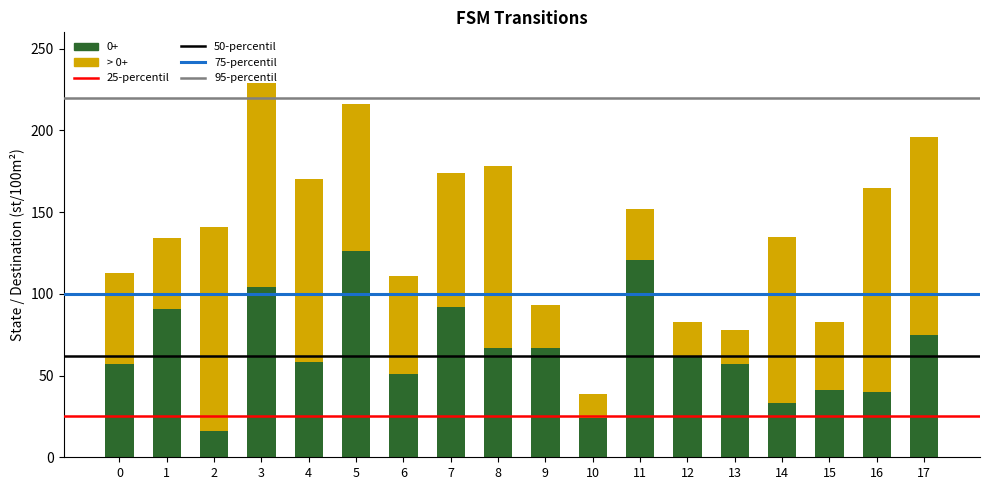

What is the sum of the 0+ values at 0 and 8?

124